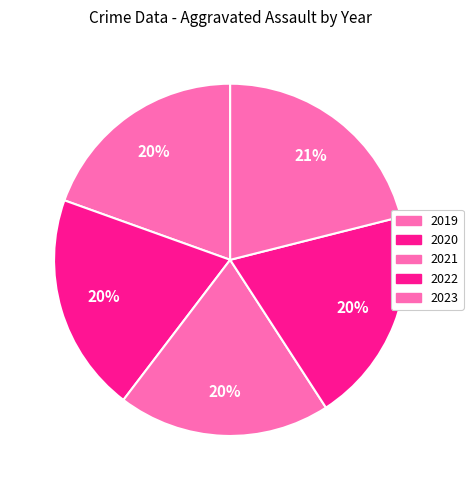

How many slices are in this pie chart?

5